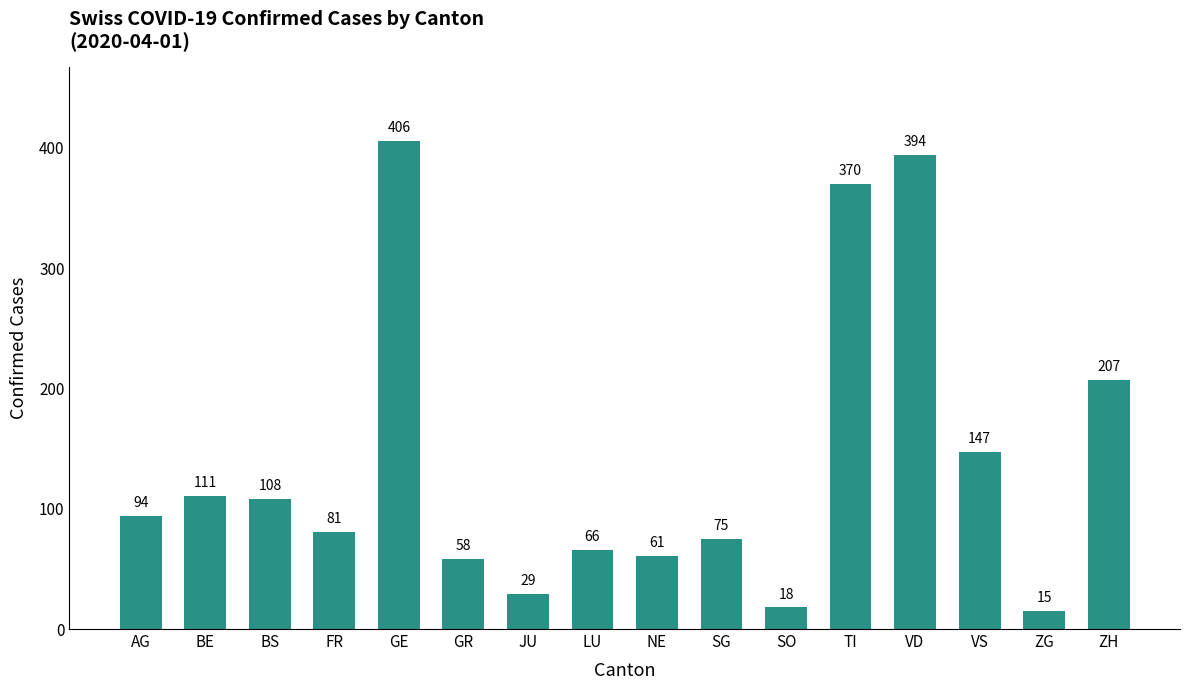

True or false: the data shows 66 at LU.

True